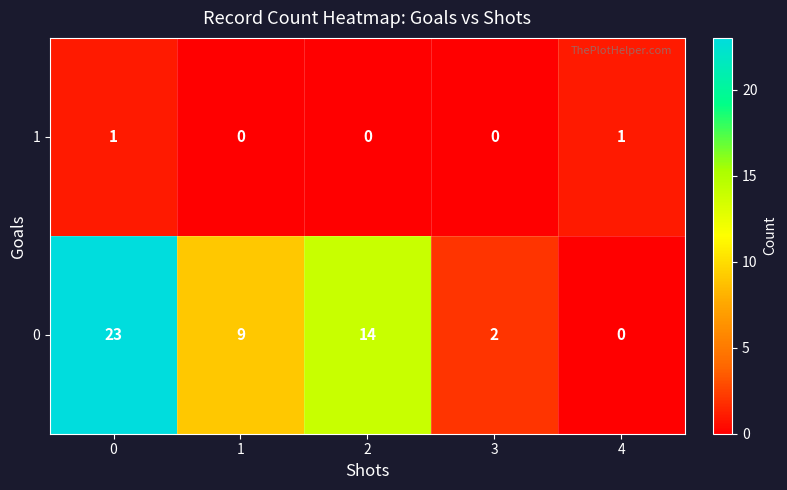

The 1 series shows 2 at 4. True or false?

False